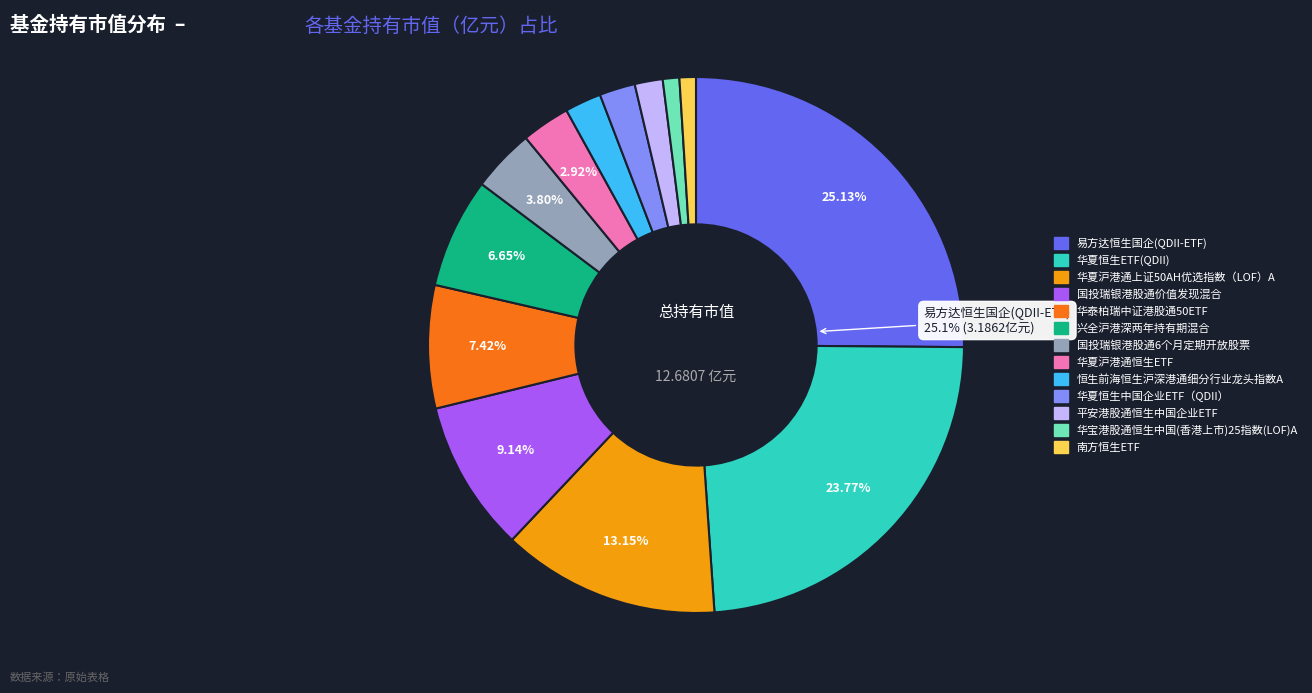

Does any single category account for the majority?

No